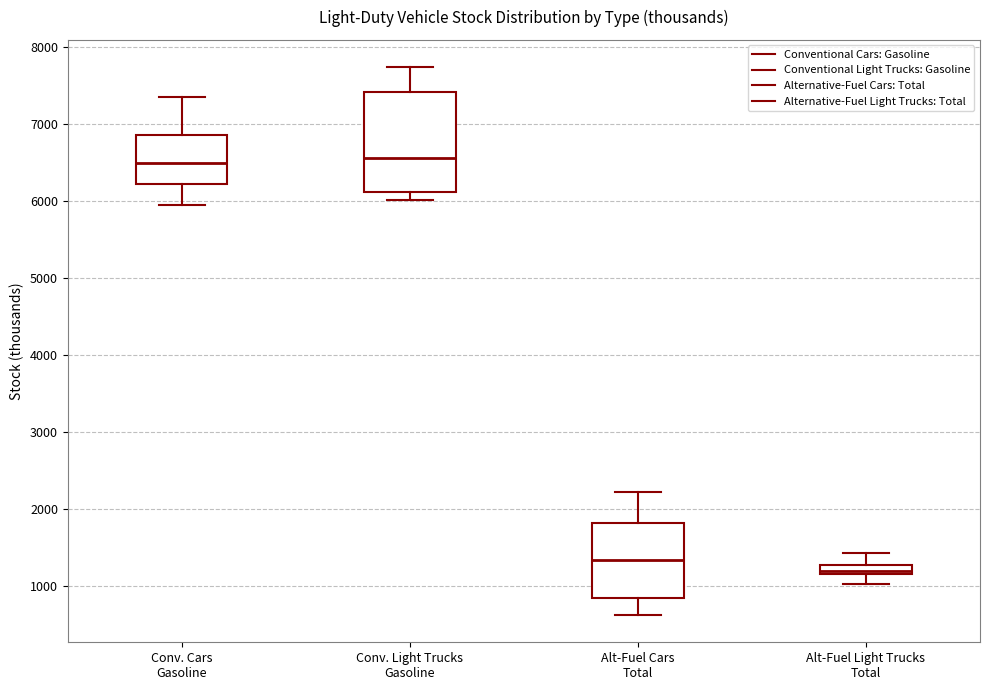

Where does the upper whisker of the box for Conv. Light Trucks Gasoline end on the y-axis? The values are not printed on the chart, so give them approximately, as read against the axis.

7700